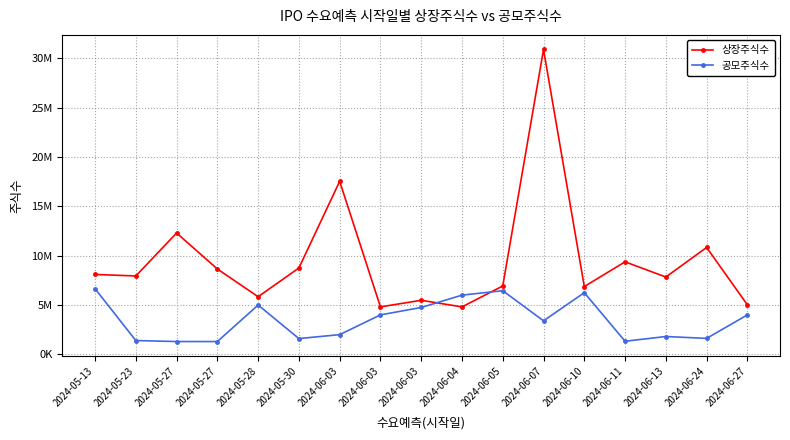

What are all the series names shown in the legend?

상장주식수, 공모주식수